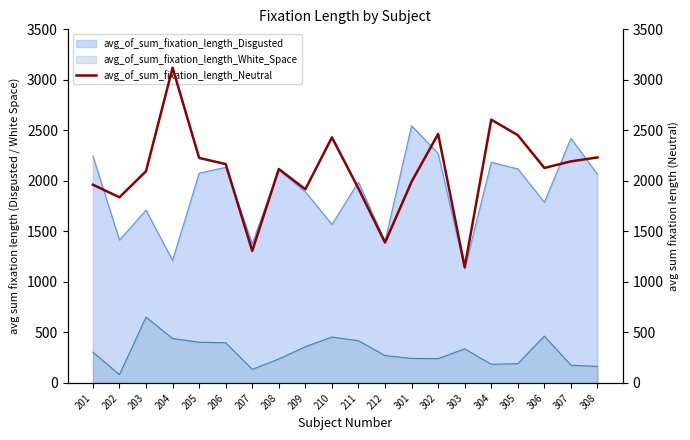

True or false: there are more than 2 points higher than both neighbors.

True